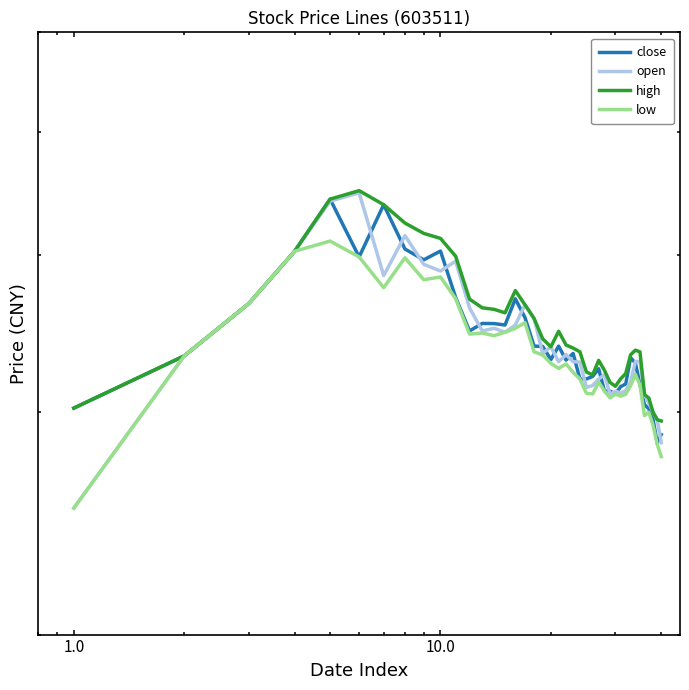

What is the sum of all close values?

1369.1